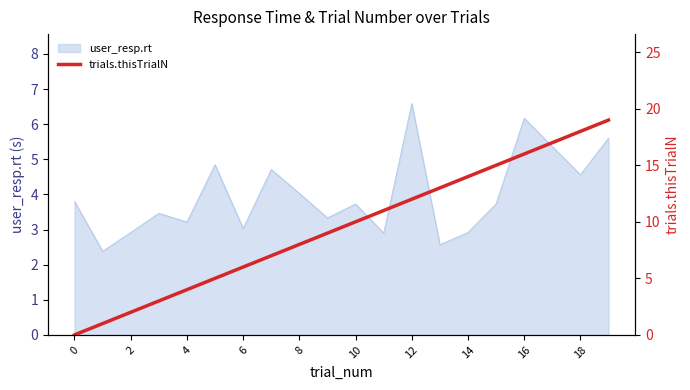

What is the label of the 11th point from the left?

10